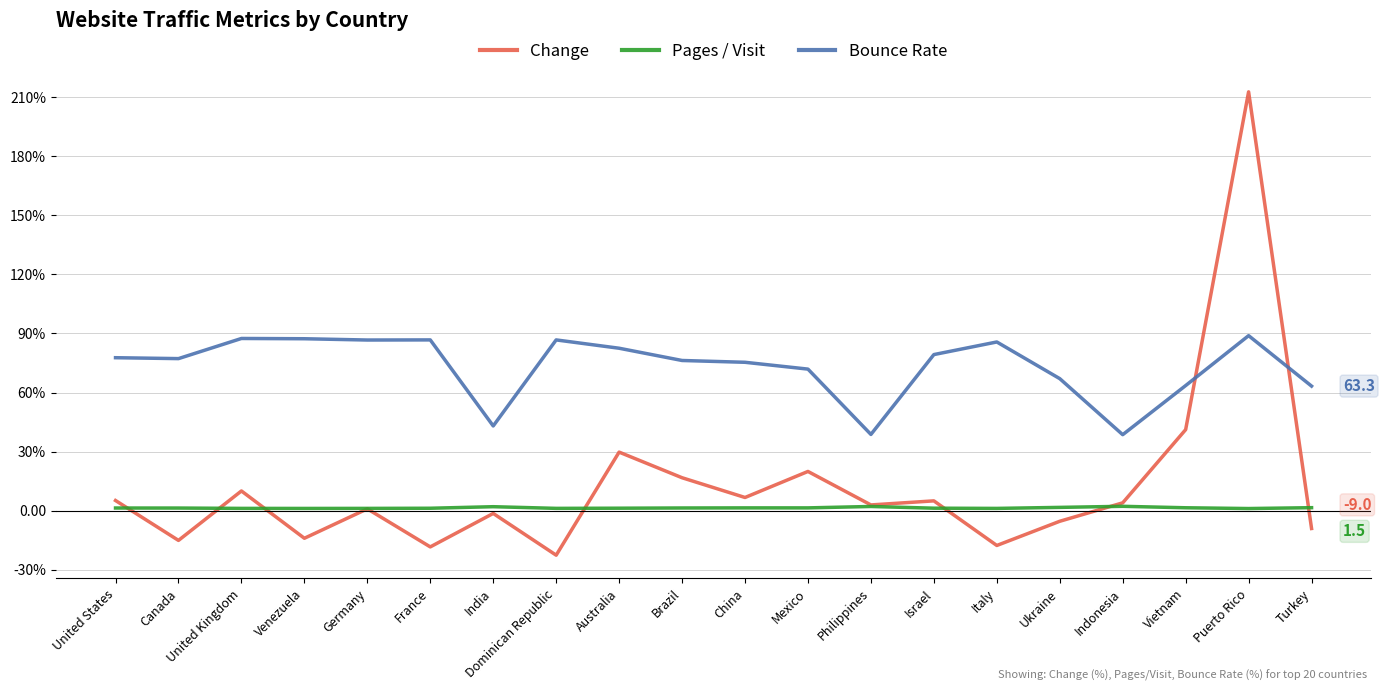

True or false: Bounce Rate has more than 2 points higher than both neighbors.

True